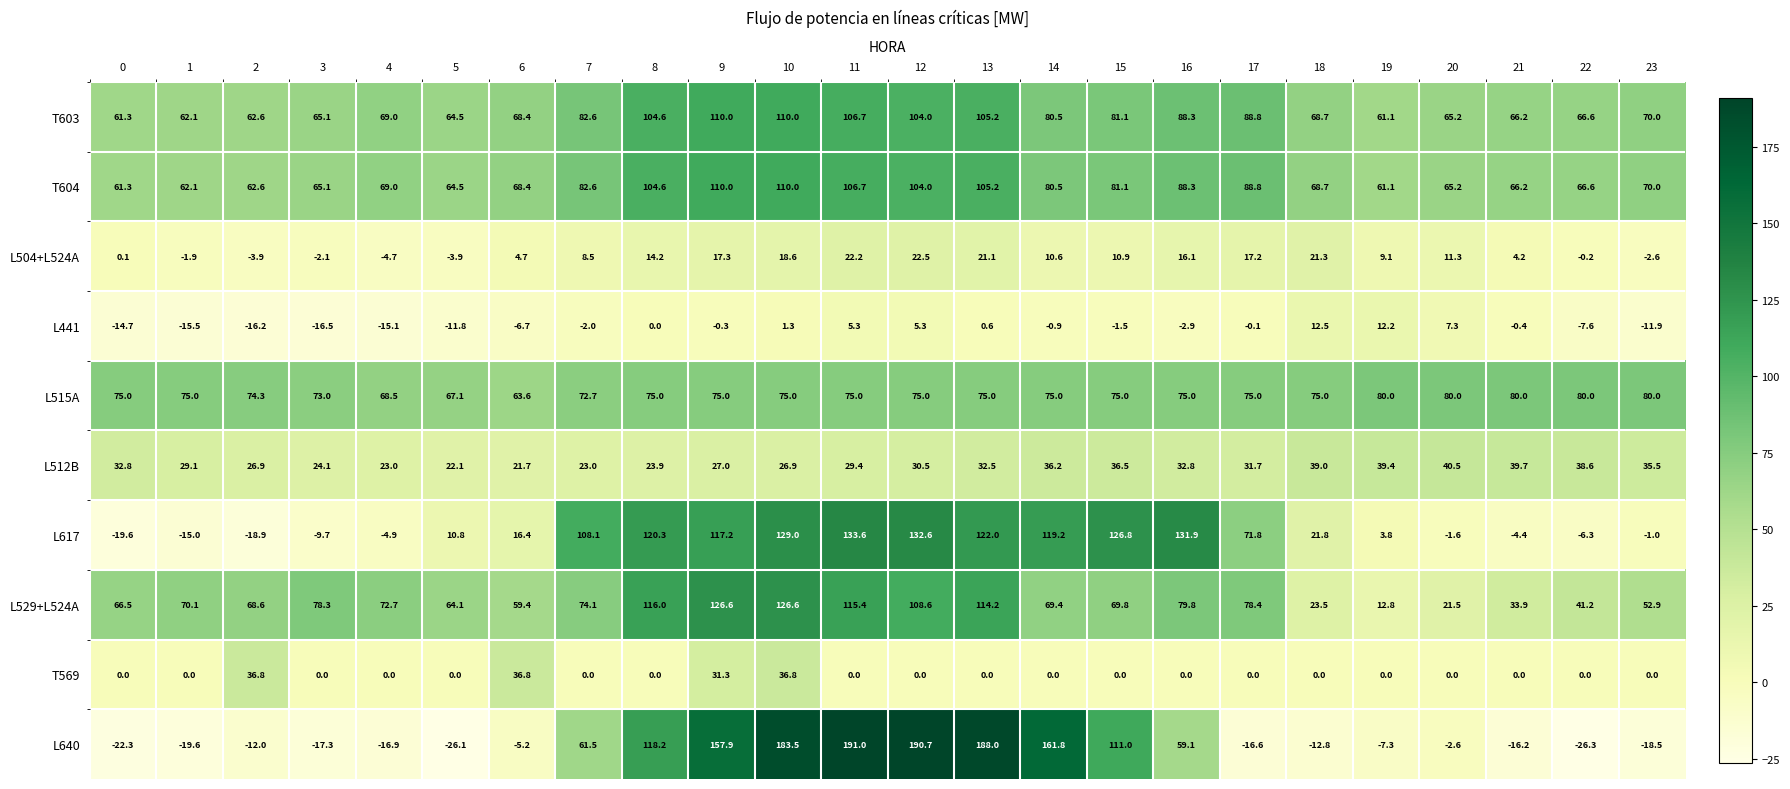

At which category does the chart reach its peak across all series?

11